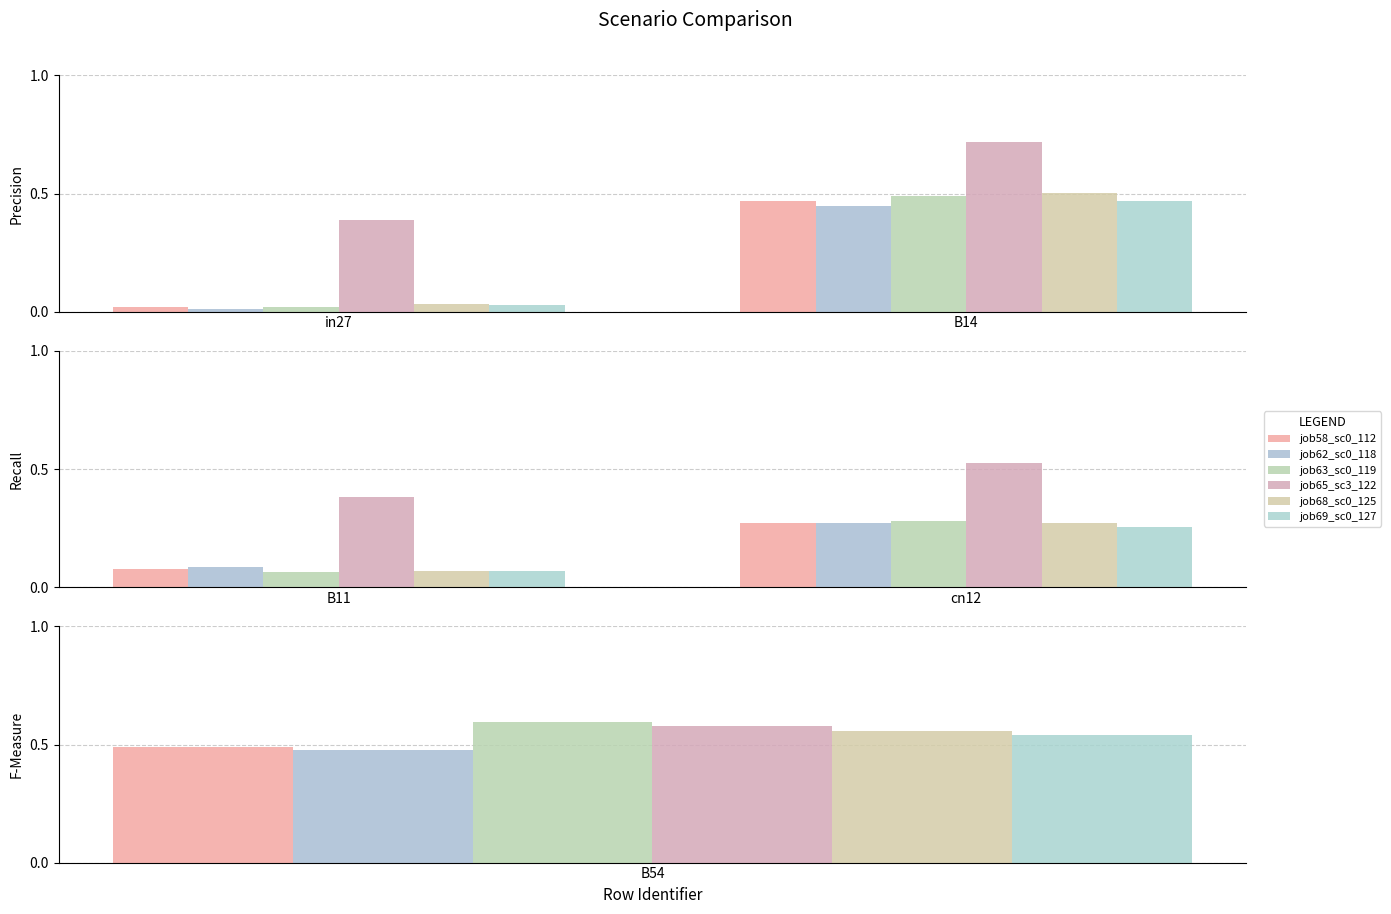

How many bars are there in each group?

6